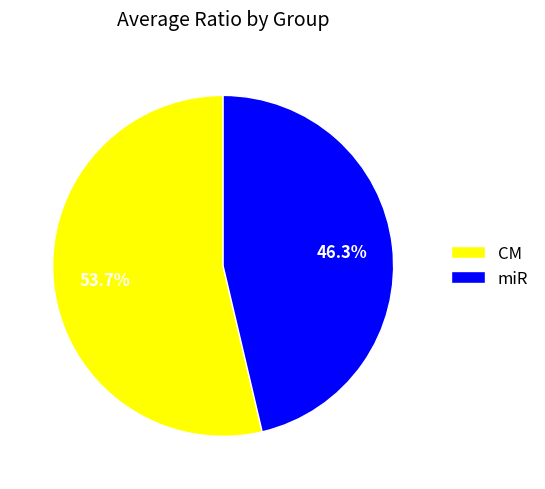

How much of the chart is everything except miR?

53.7%